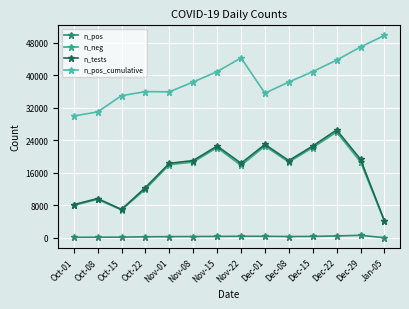

What is the approximate value of n_pos at Jan-05, to the nearest 50?

50